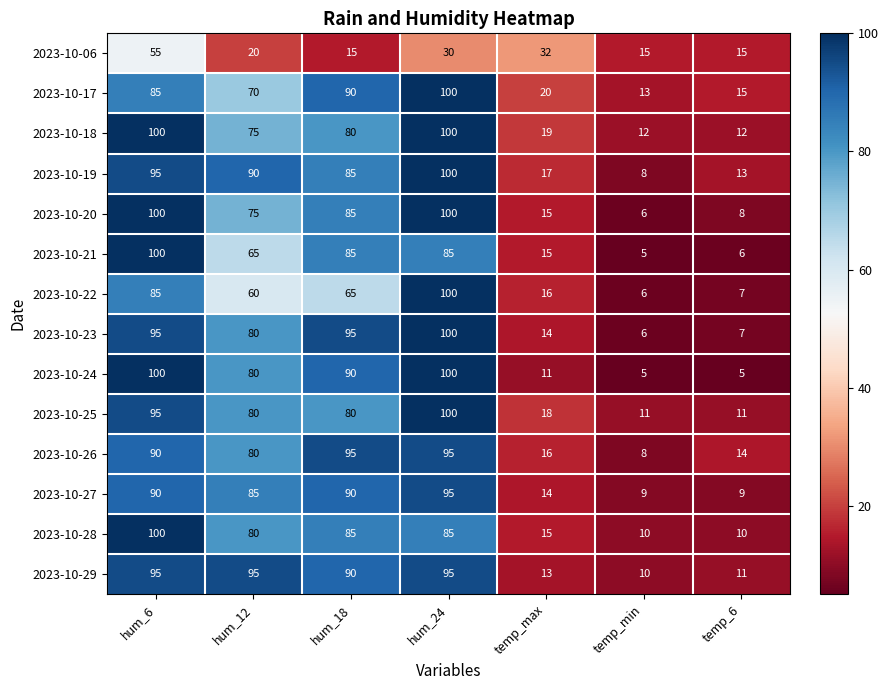

What is the sum of the 2023-10-22 values at temp_max and hum_24?

116